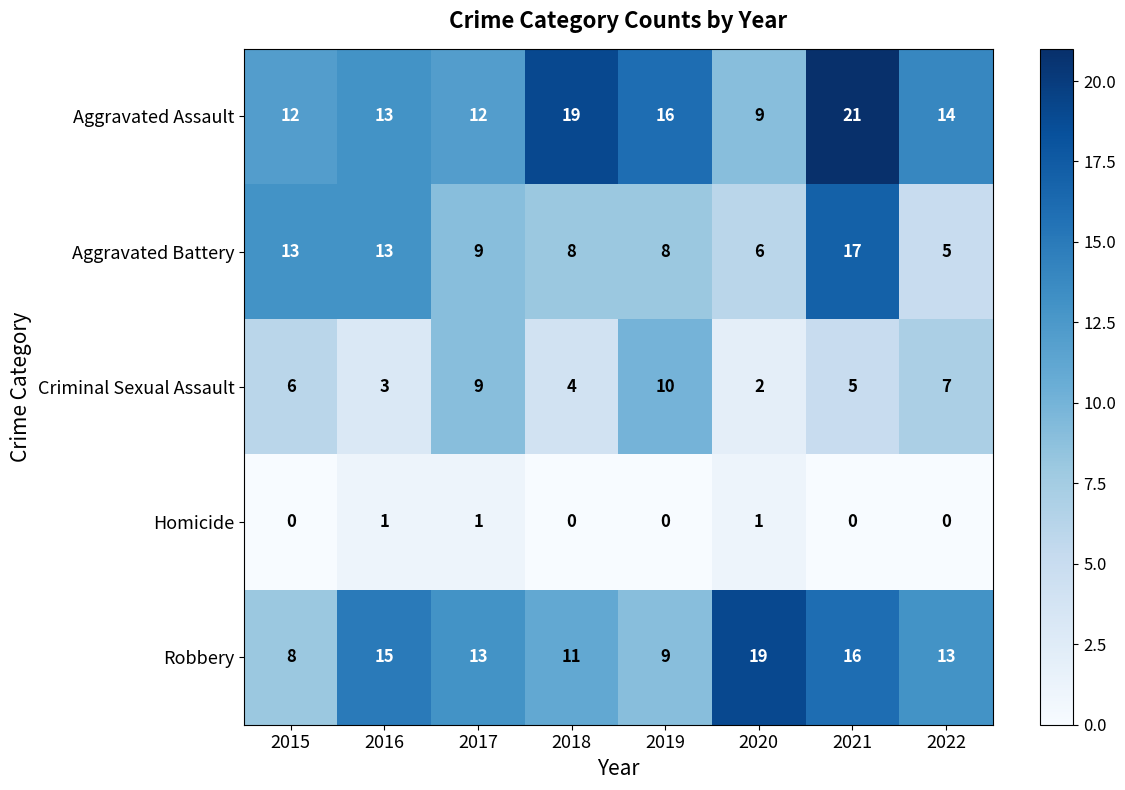

Where does the Robbery series first go above 13?

2016